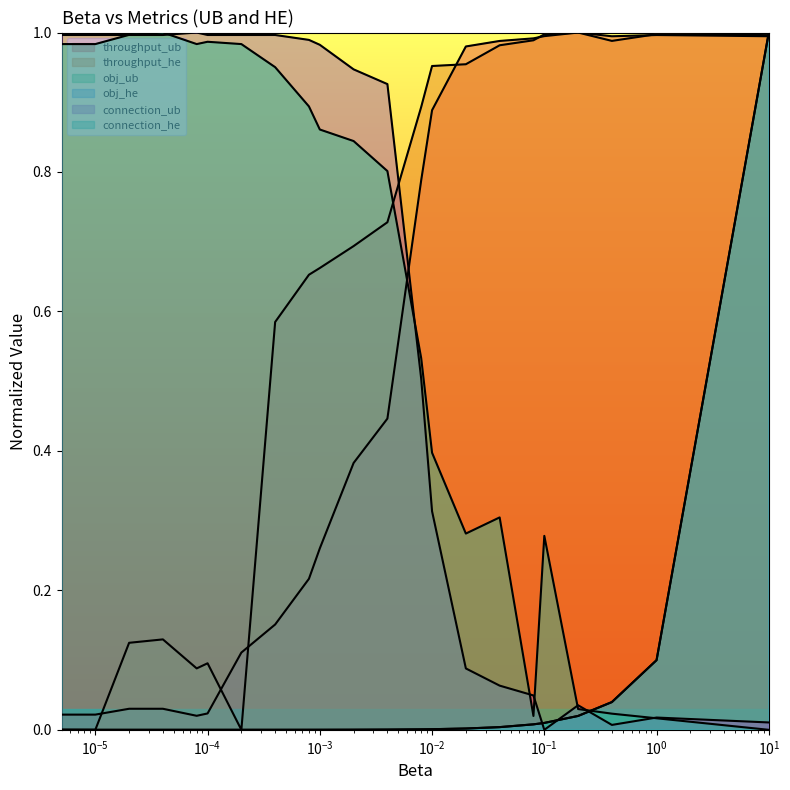

What is the difference between the throughput_he values at 1e-05 and 0.0004?

0.6